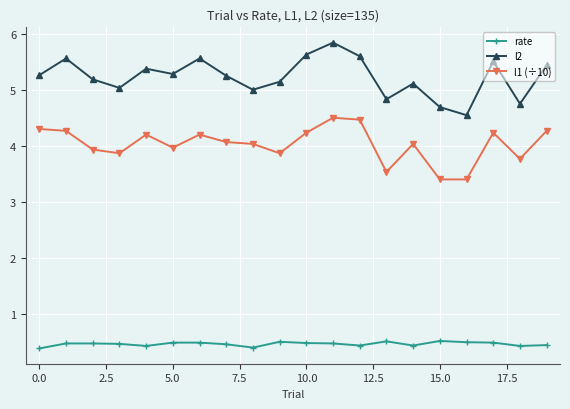

What is the value of the l2 point at the 16th from the left?

4.7